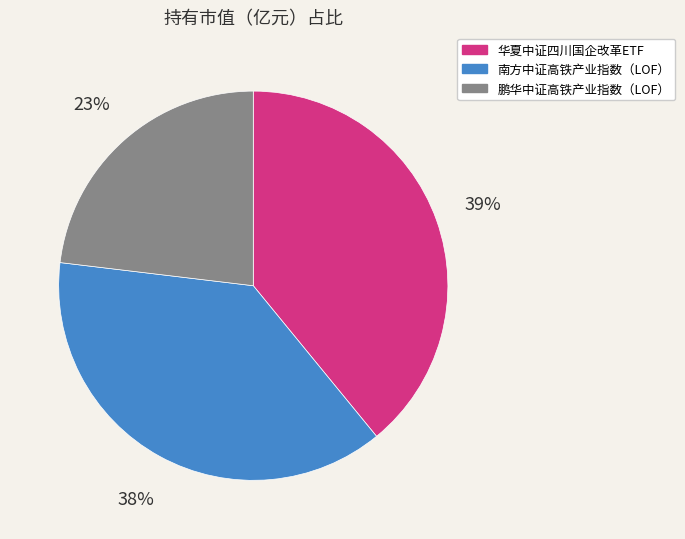

What is the largest slice in the pie chart?

华夏中证四川国企改革ETF